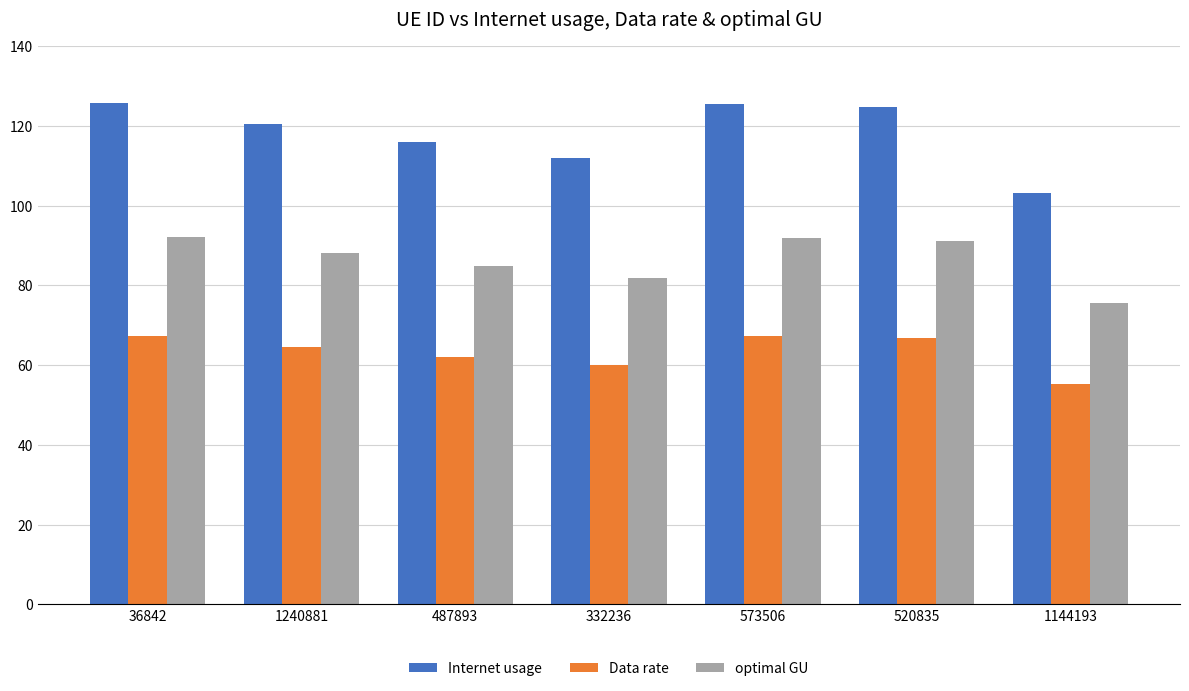

How many groups of bars are there?

7